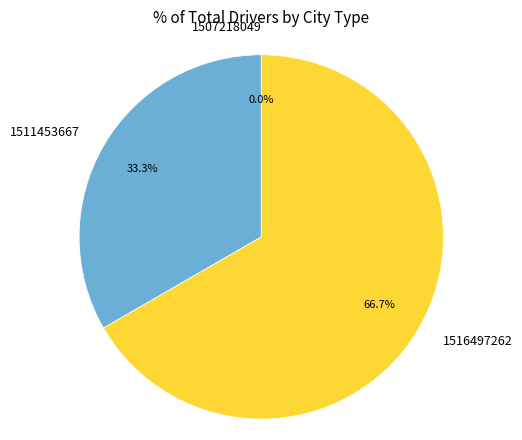

To the nearest percent, what portion does 1511453667 represent?

33%